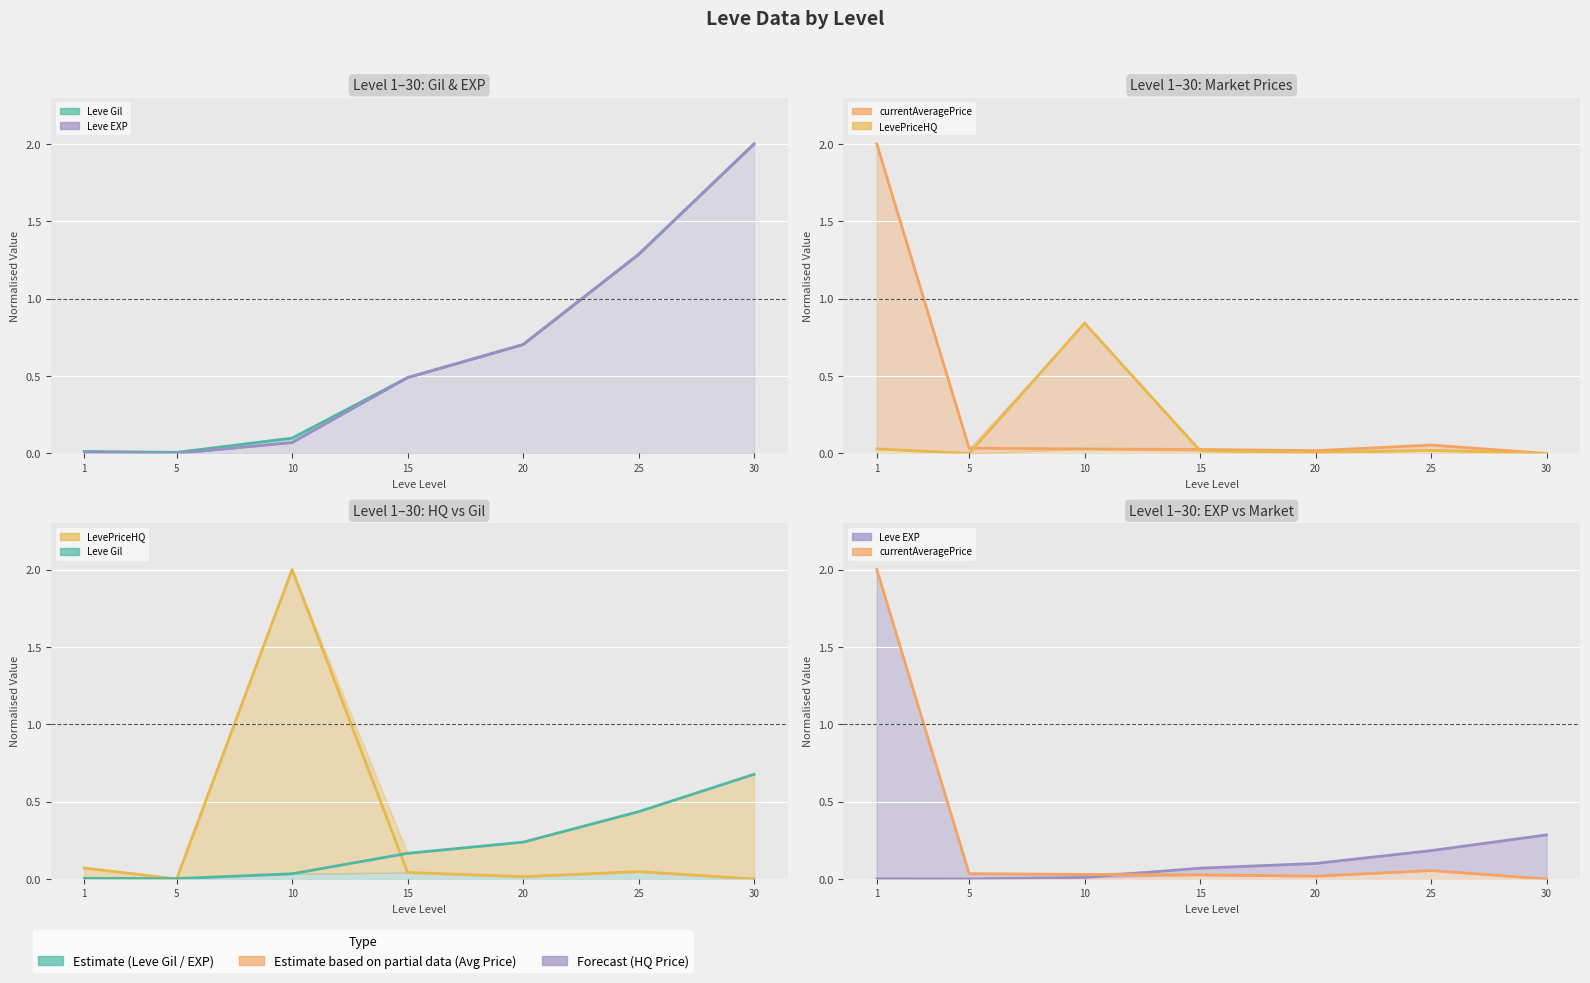

What is the maximum value shown in the chart?

2.0